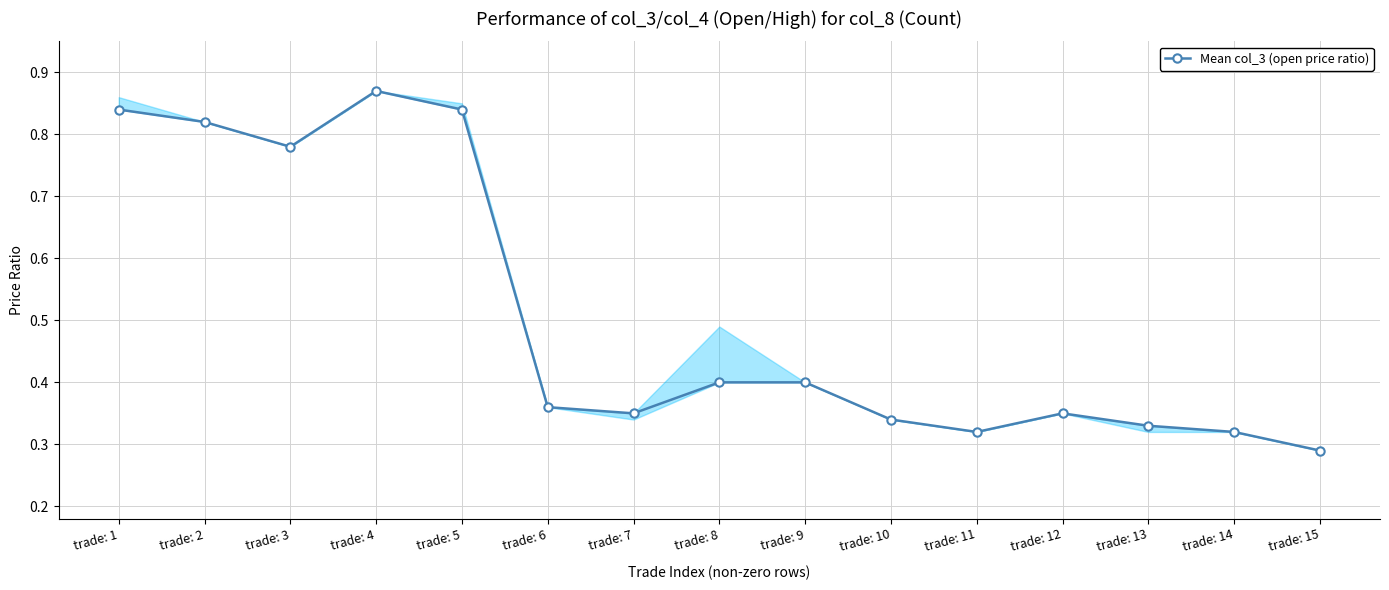

Rank the categories by value from highest to lowest.

trade: 4, trade: 1, trade: 5, trade: 2, trade: 3, trade: 8, trade: 9, trade: 6, trade: 7, trade: 12, trade: 10, trade: 13, trade: 11, trade: 14, trade: 15